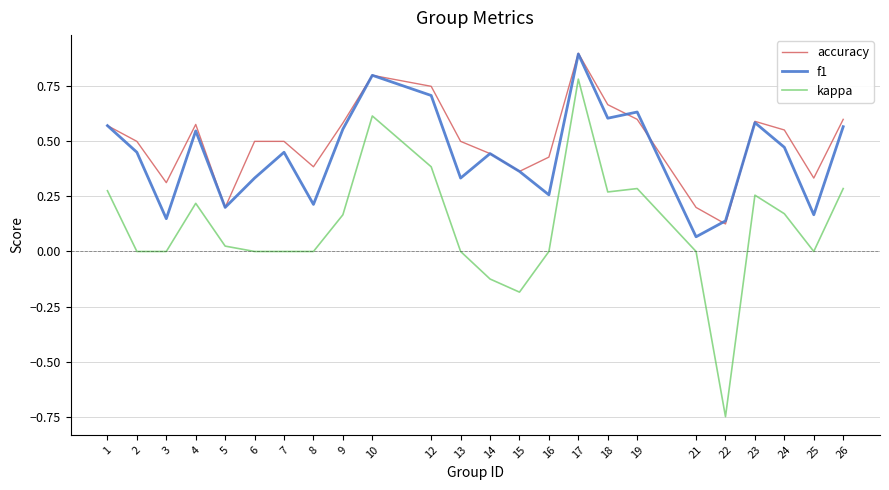

List the series in order of their overall mean, lowest first.

kappa, f1, accuracy